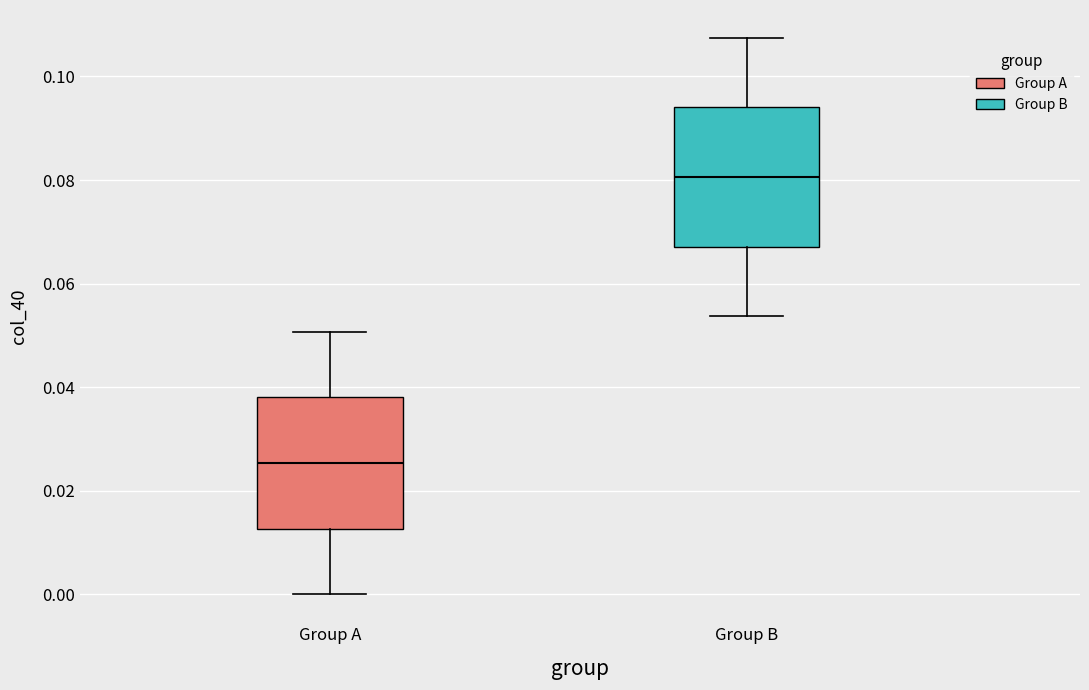

Reading left to right, transcribe this box plot: for each box, give where its median line is, the range the box spans, and where its two whiskers end, as read against the y-axis. The values are not printed on the chart, so give them approximately, as read against the axis.

Group A: median 0.026, box 0.012 to 0.038, whiskers 0.000 to 0.050
Group B: median 0.080, box 0.068 to 0.094, whiskers 0.054 to 0.108